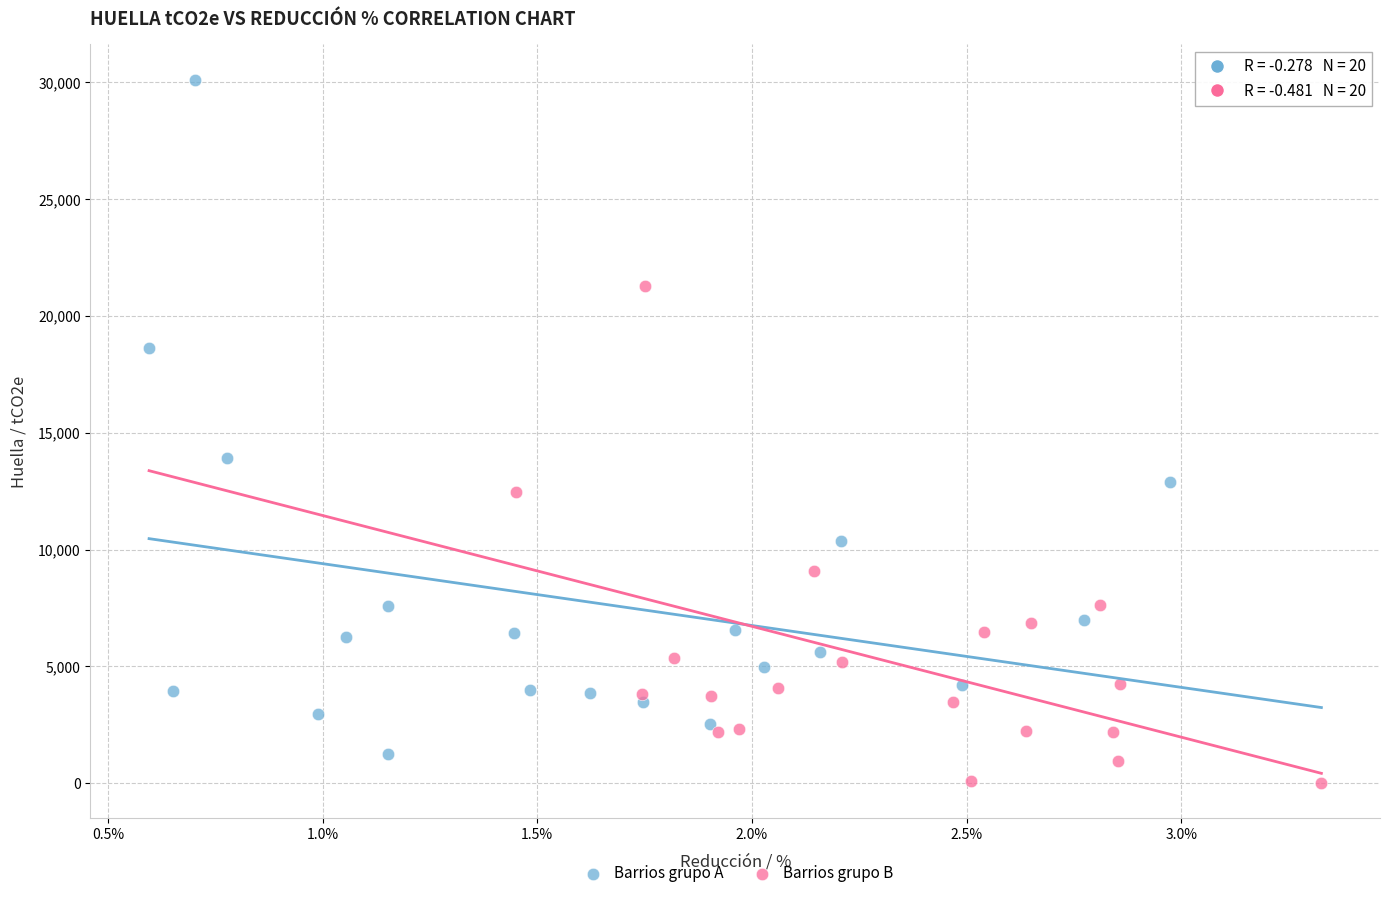

Which series contains the highest Y value?

Barrios grupo A